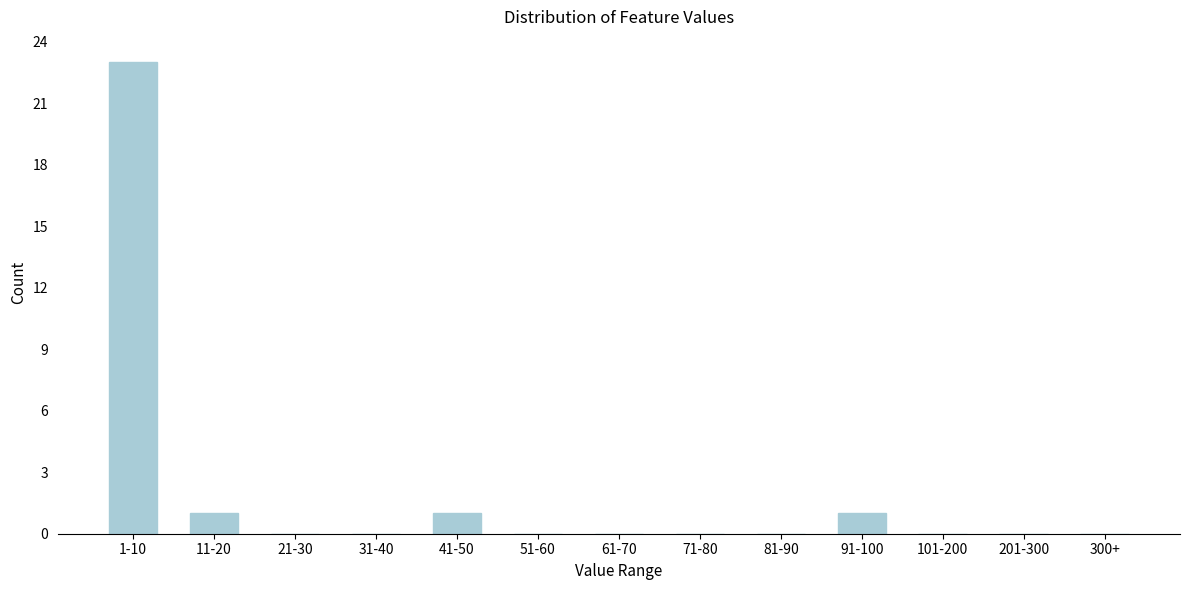

Reading right to left, extract all data points from this chart.

300+=0	201-300=0	101-200=0	91-100=1	81-90=0	71-80=0	61-70=0	51-60=0	41-50=1	31-40=0	21-30=0	11-20=1	1-10=23